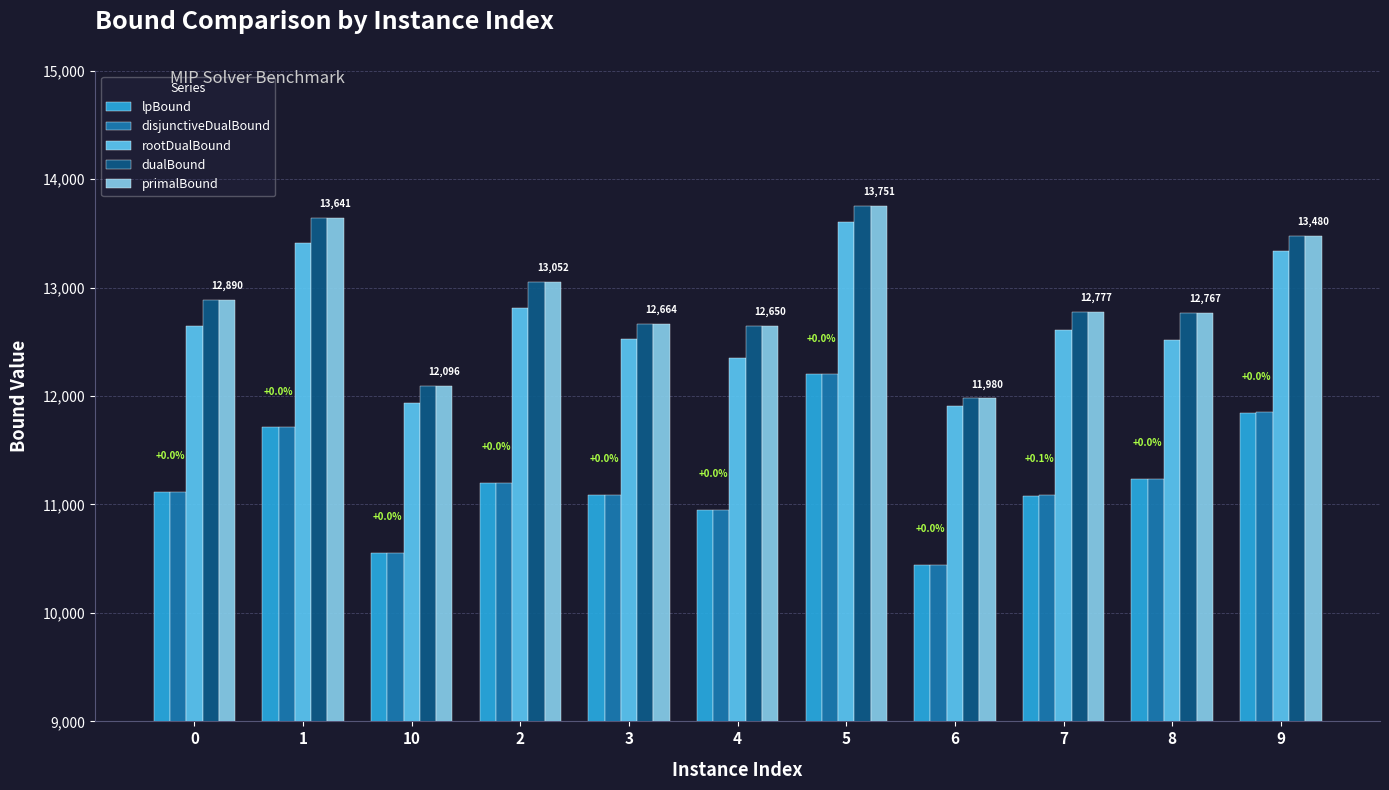

What is the label of the 11th bar from the left?

9